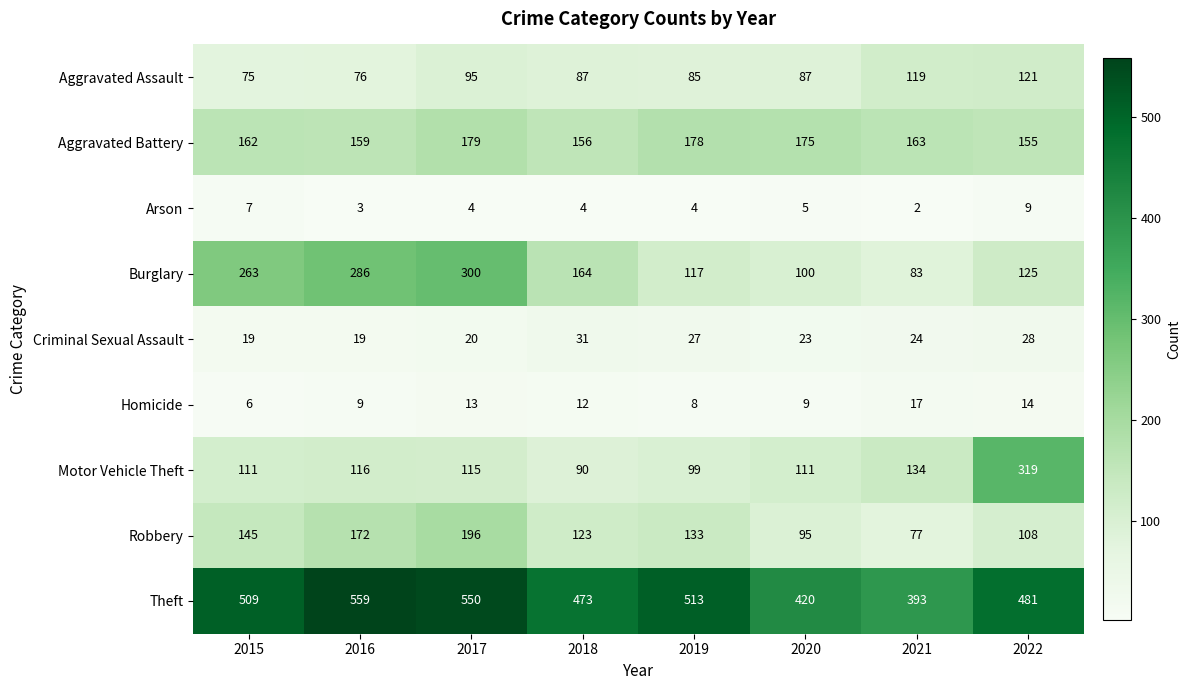

What is the difference between the maximum and minimum values in the Motor Vehicle Theft series?

229